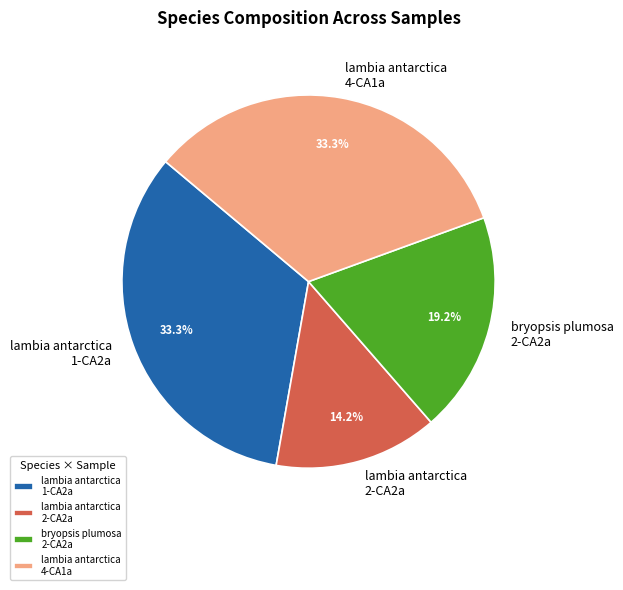

How many slices are in this pie chart?

4